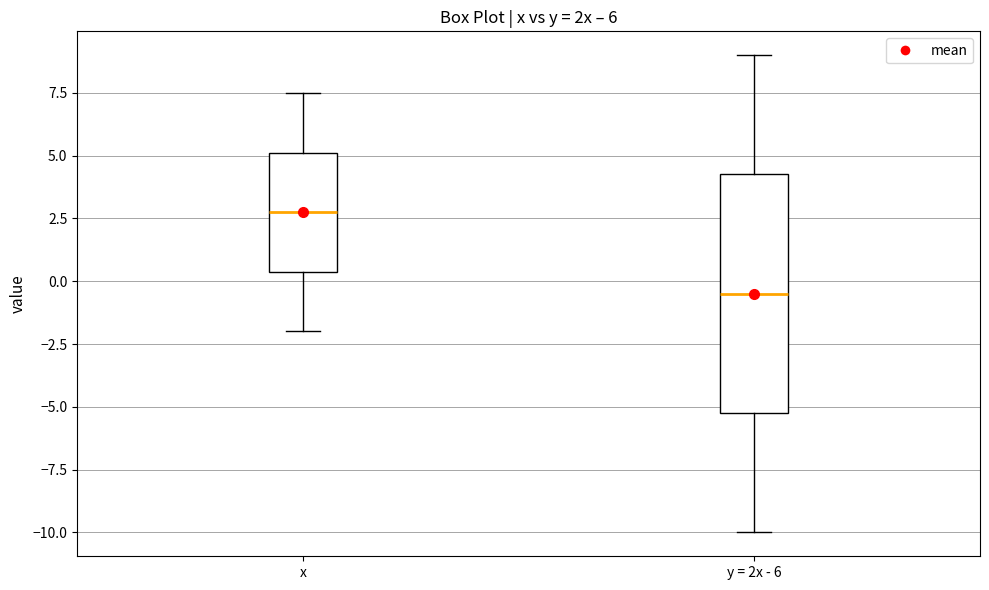

Which box is the tallest, from its lower edge to its upper edge?

y = 2x - 6